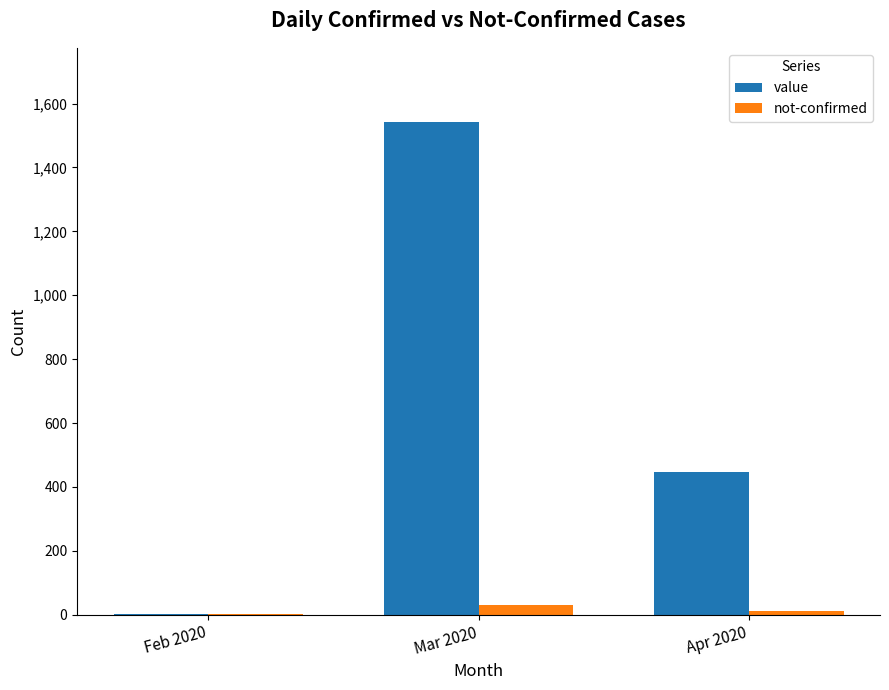

What is the total value across all series at Mar 2020?

1573